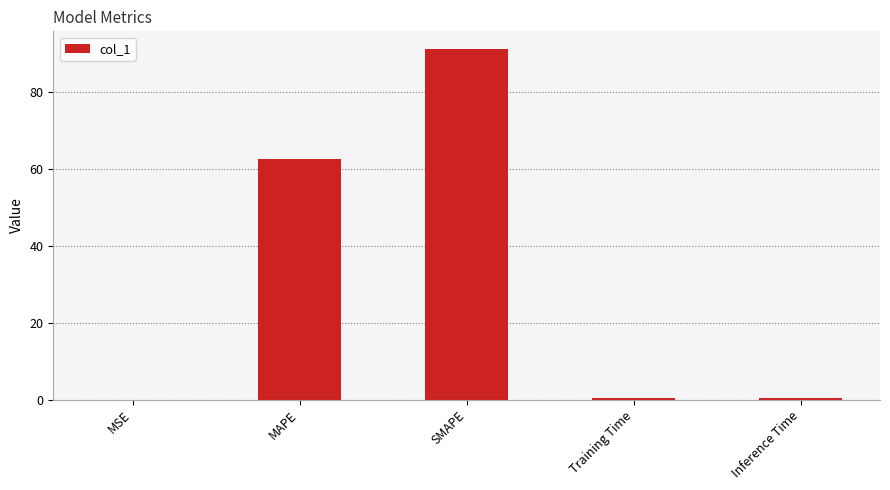

What is the maximum value shown in the chart?

91.2